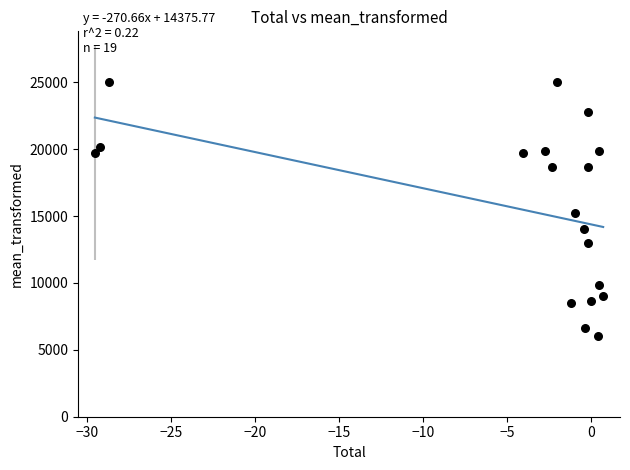

What Y value in the scatter plot is closest to 15515?

15220